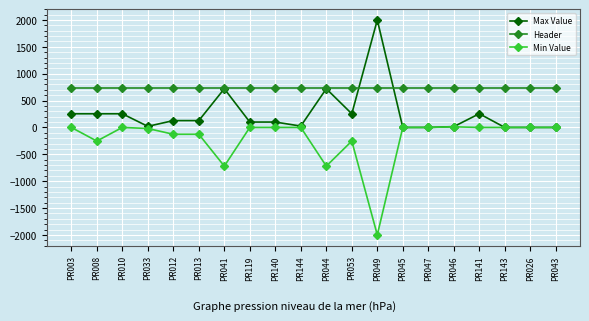

How many categories are shown in the chart?

20